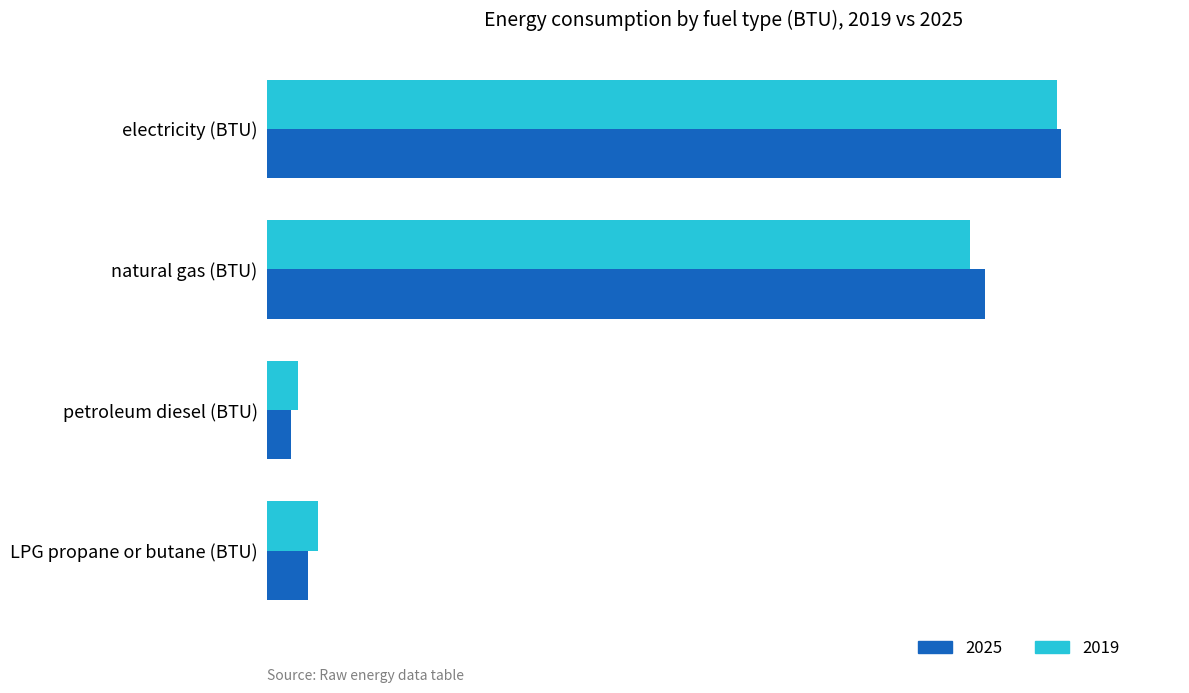

Rank the series at natural gas (BTU) from lowest to highest value.

2019, 2025